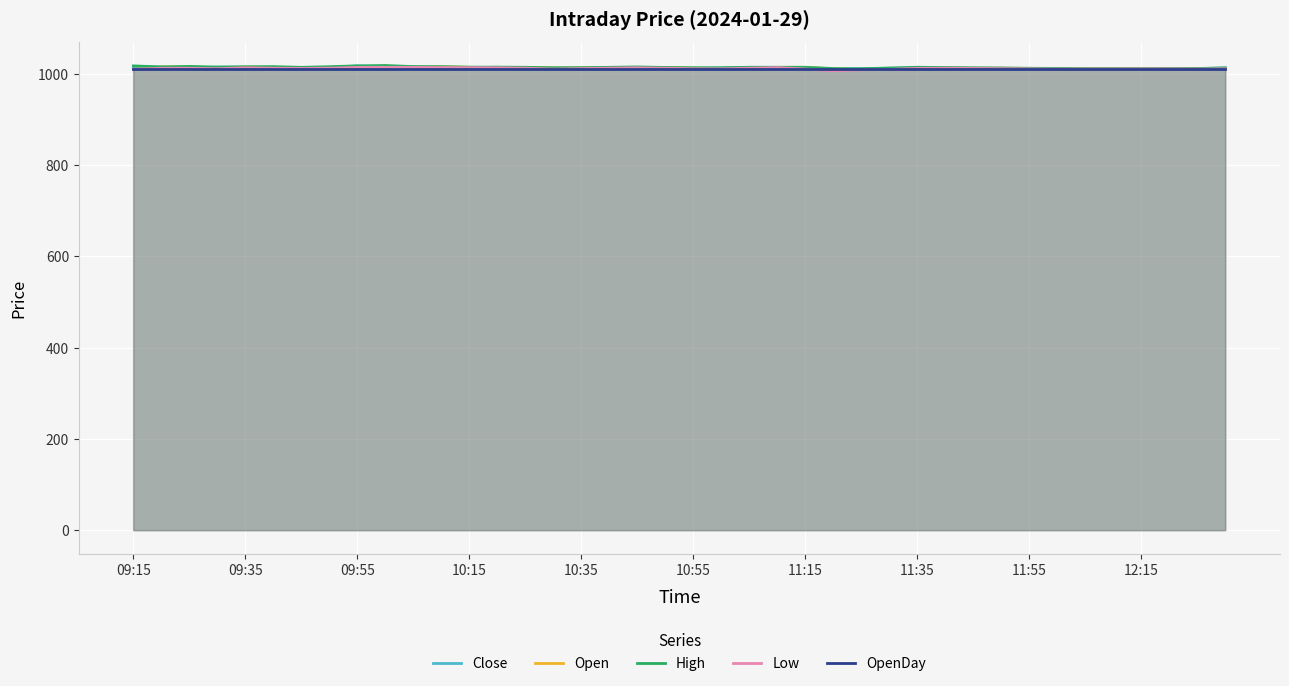

How many data points in Open are above 1012?

26